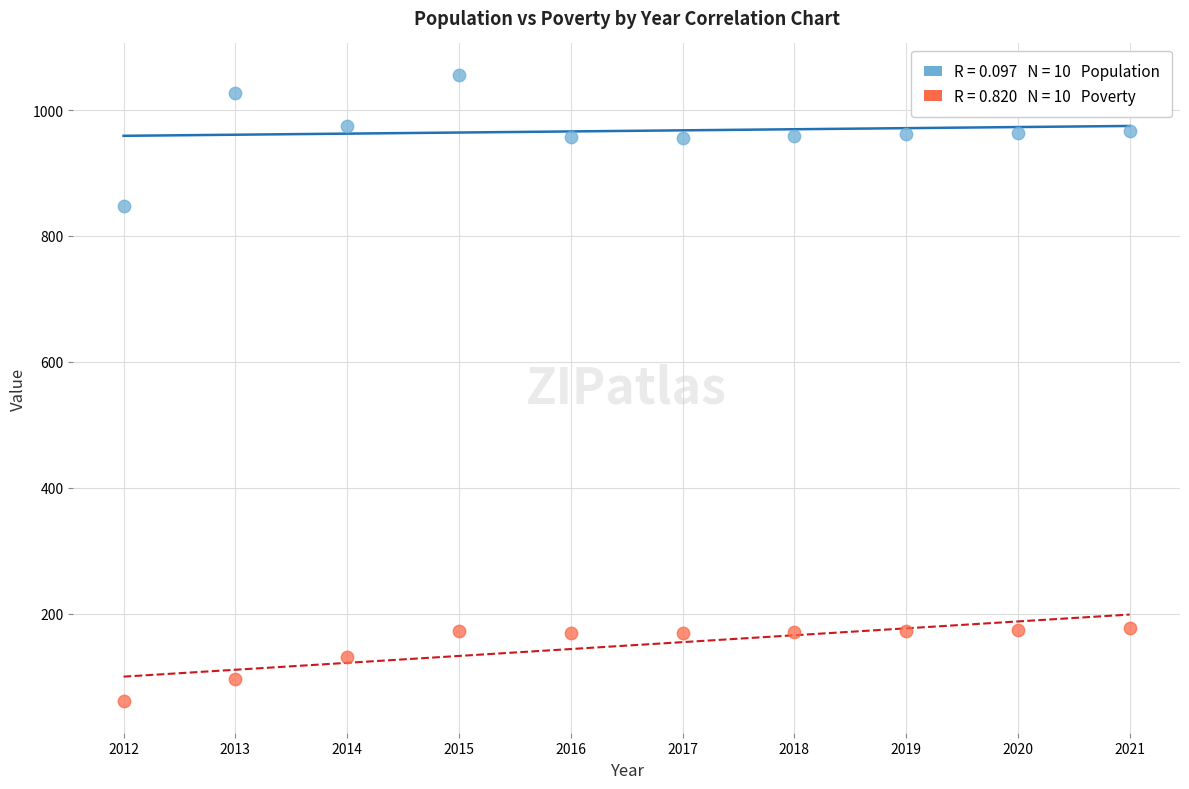

Across all series, what Y value is closest to 558?

847